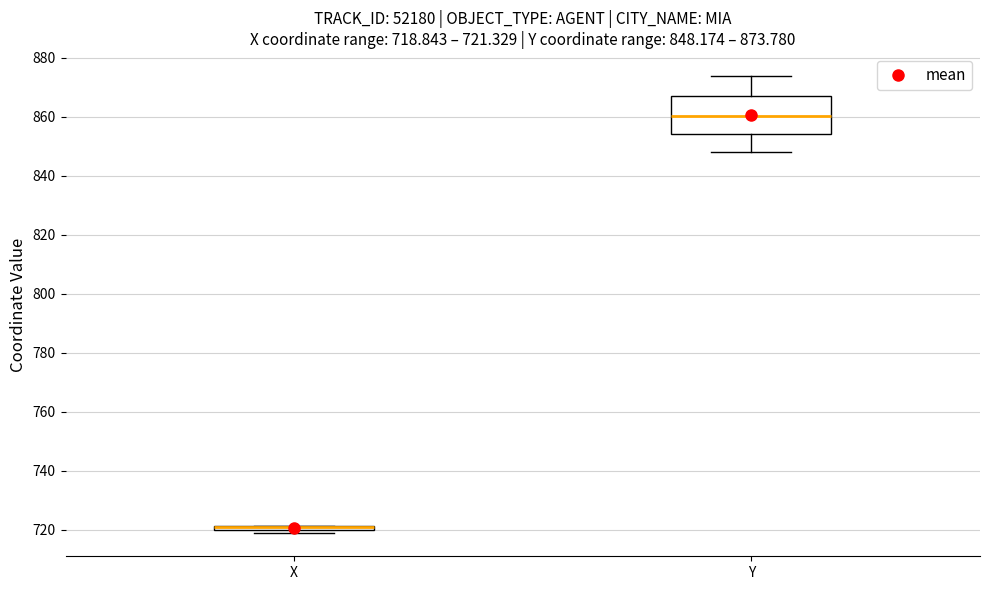

Comparing the boxes themselves (not the whiskers), which one is the tallest?

Y